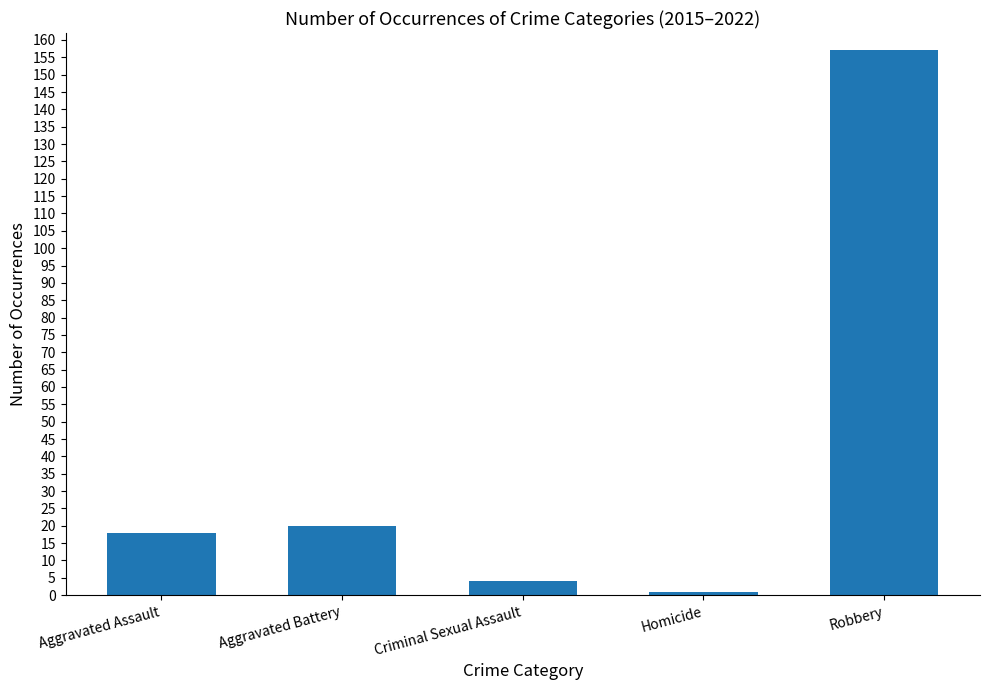

What is the label of the 4th bar from the right?

Aggravated Battery